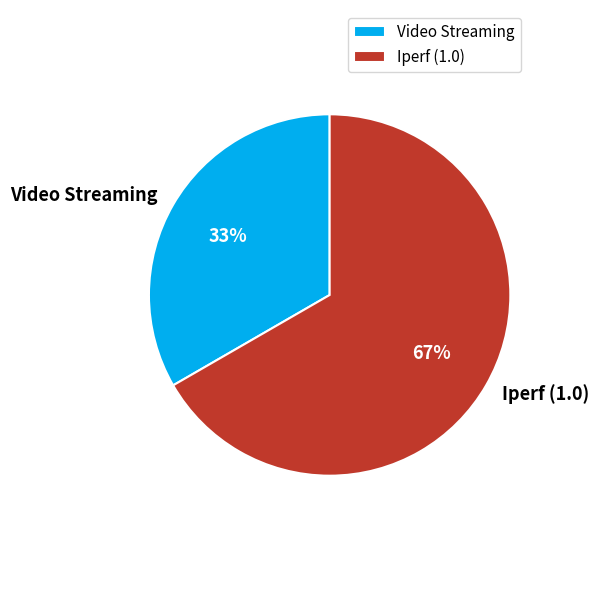

Combined, do Iperf (1.0) and Video Streaming account for over 50%?

Yes